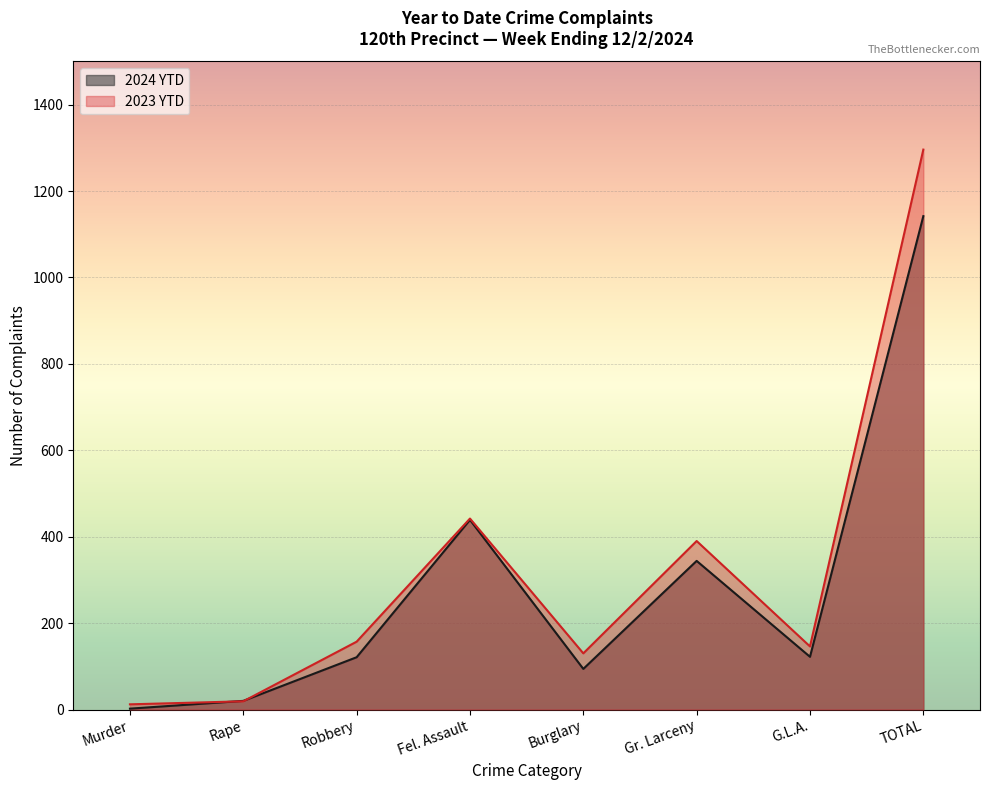

How many times do 2023 YTD and 2024 YTD cross each other?

2